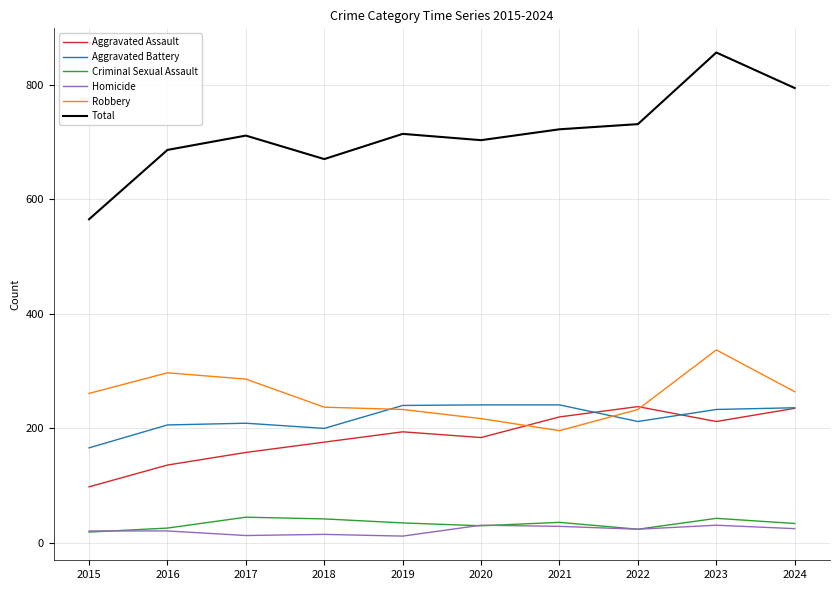

True or false: Robbery and Homicide cross at least once.

False